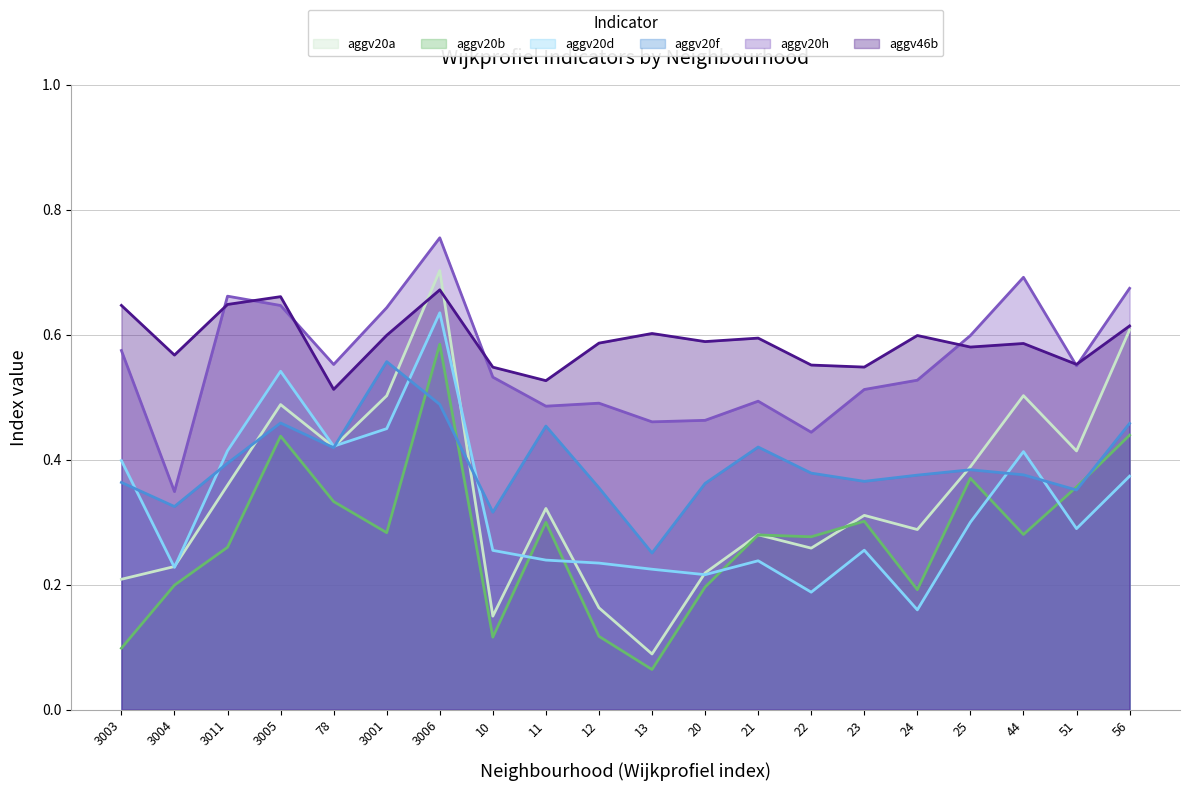

The value of aggv20a at 3011 is 0.5. True or false?

False